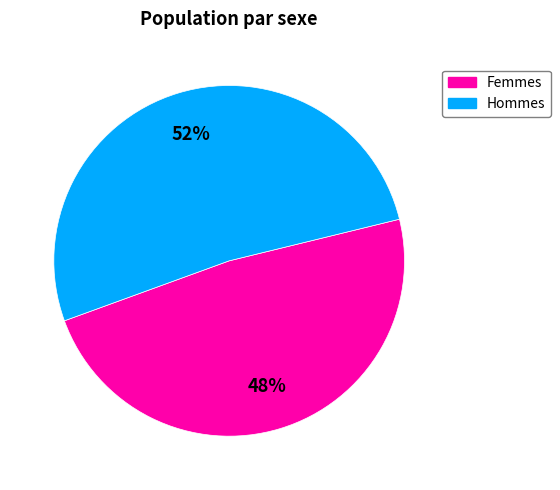

Does any single category account for the majority?

Yes